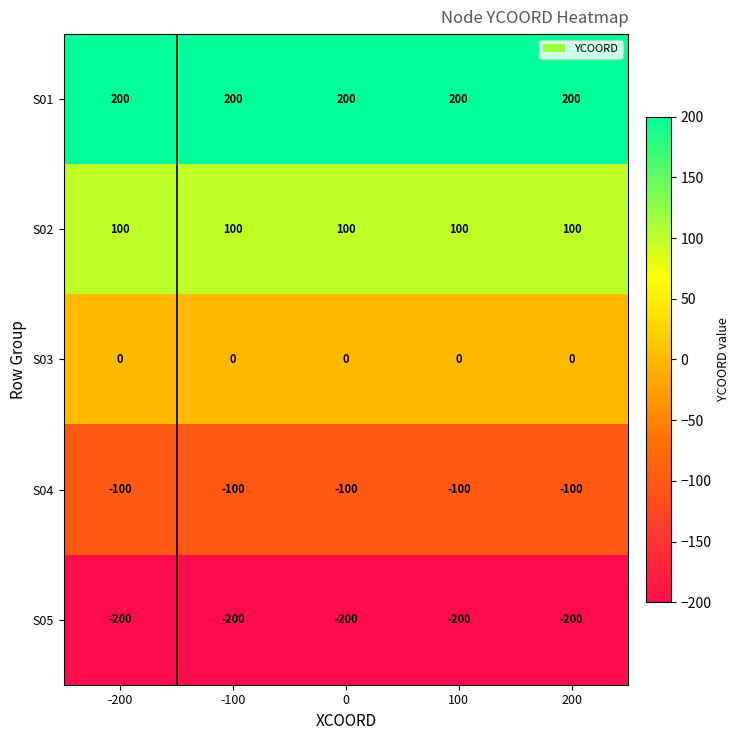

At 200, list the series in order from largest to smallest.

S01, S02, S03, S04, S05